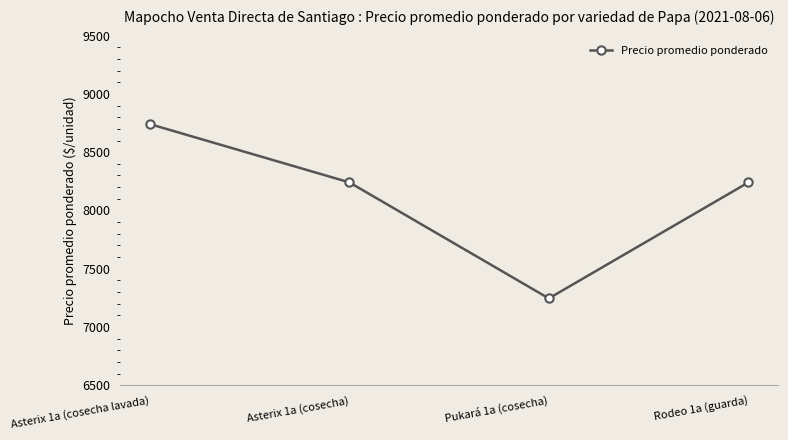

What value does the data have at Asterix 1a (cosecha lavada), to the nearest 10?

8740